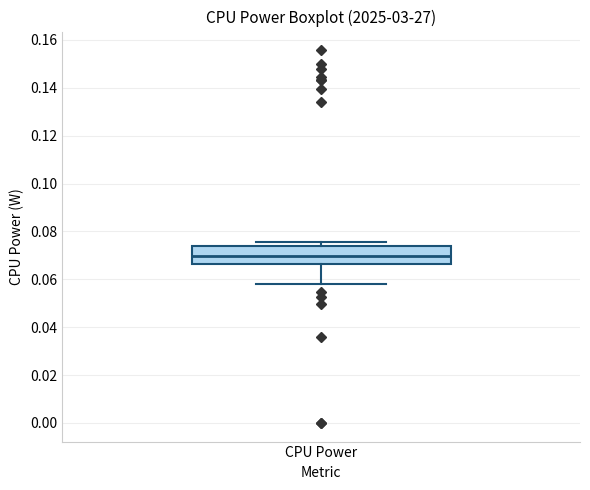

Where does the lower whisker of the box for CPU Power end on the y-axis? The values are not printed on the chart, so give them approximately, as read against the axis.

0.058